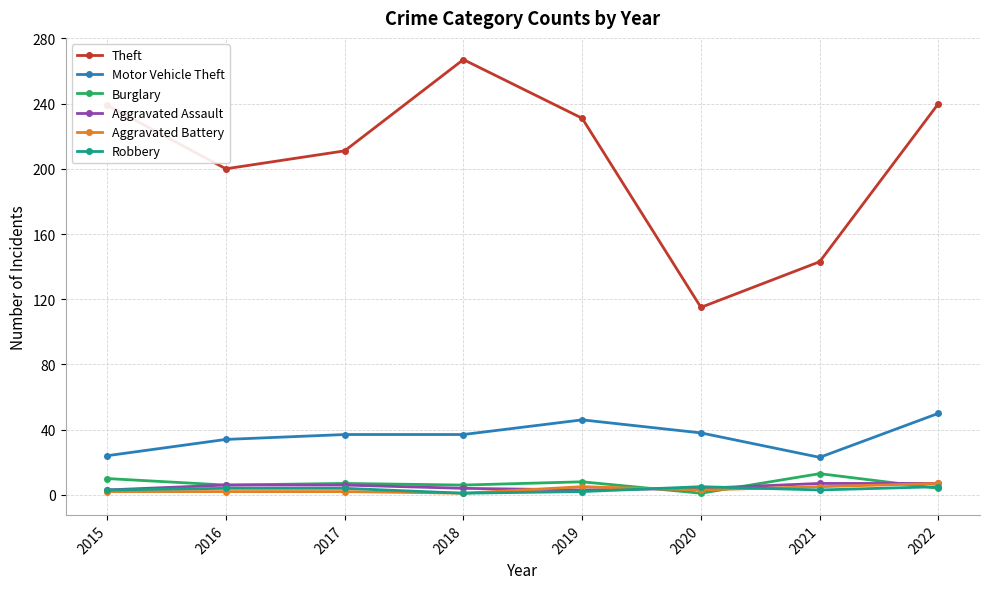

Where is the first local maximum for Theft?

2018